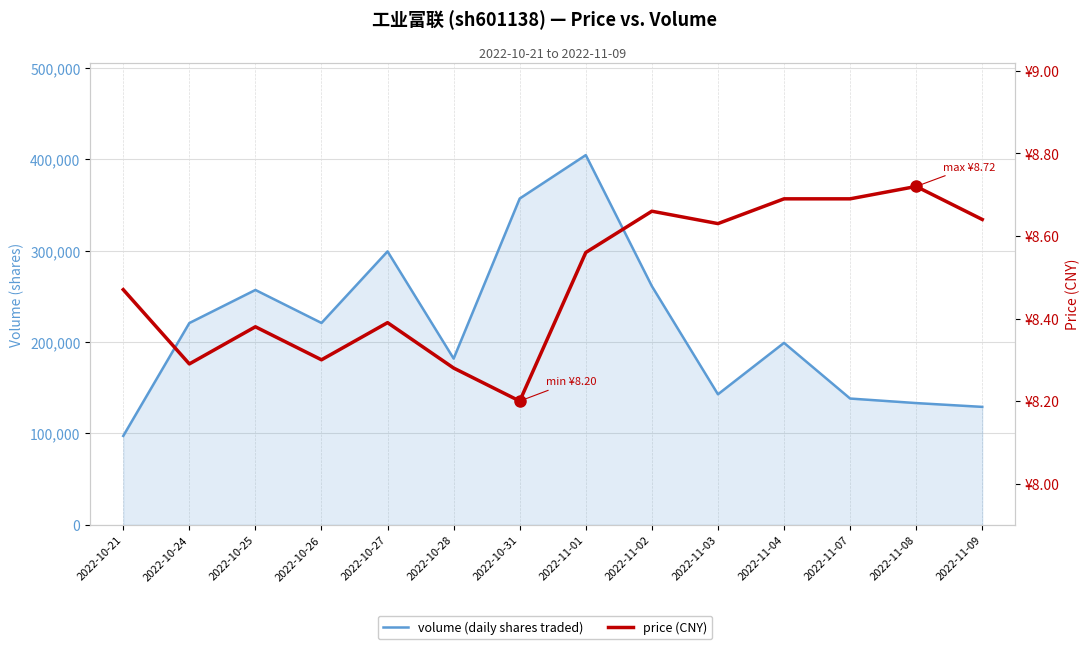

What is the difference between the maximum and minimum values in the price (CNY) series?

0.5